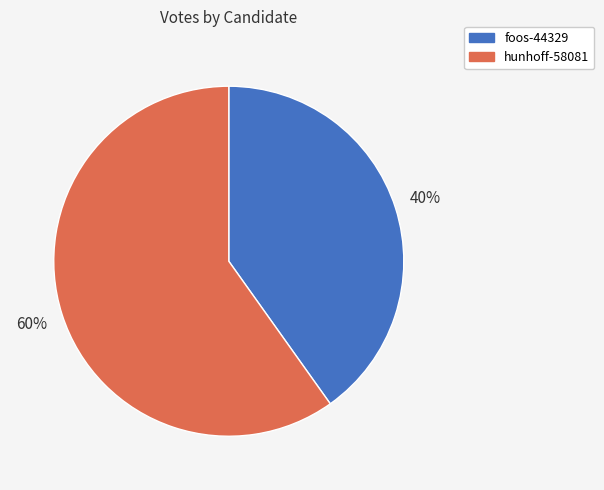

Is the sum of foos-44329 and hunhoff-58081 greater than half?

Yes